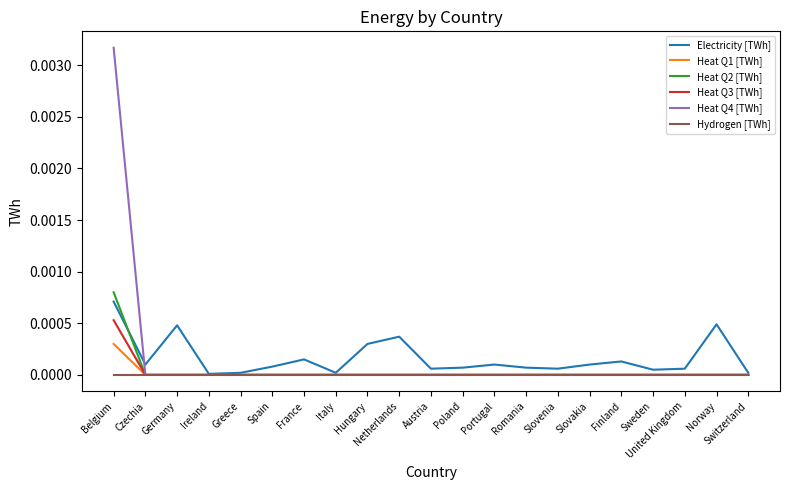

True or false: Hydrogen [TWh] has a value of 0.0 at Germany.

True